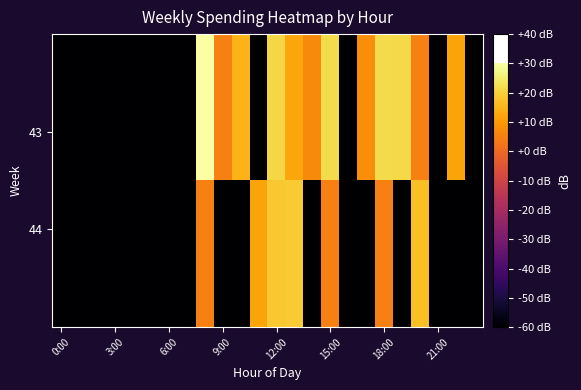

Count the number of categories in the chart.

24